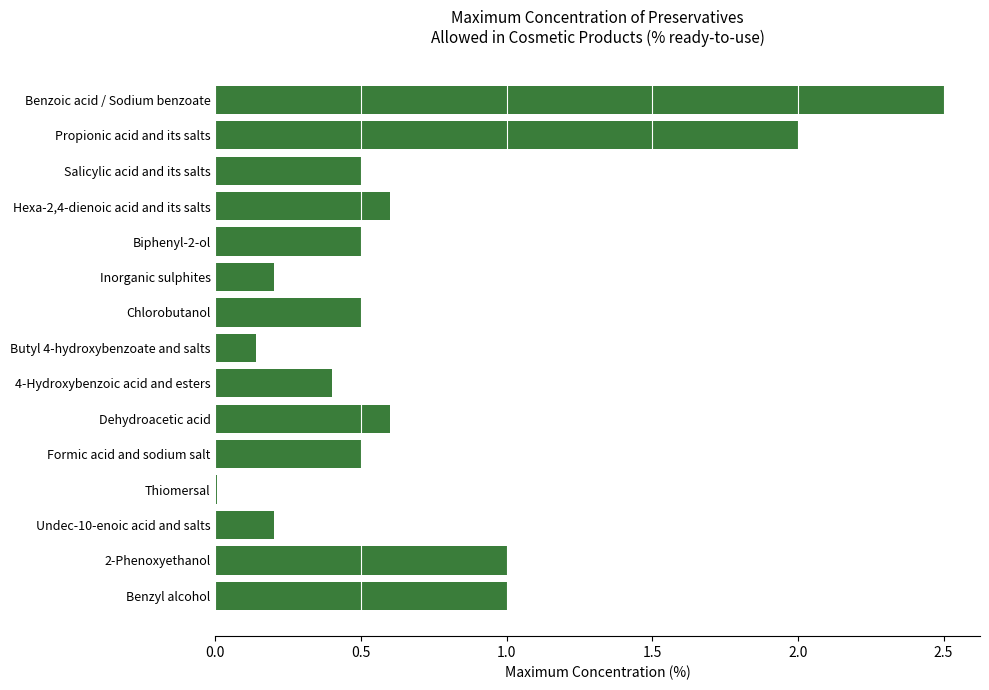

Which has a higher value, Propionic acid and its salts or Salicylic acid and its salts?

Propionic acid and its salts